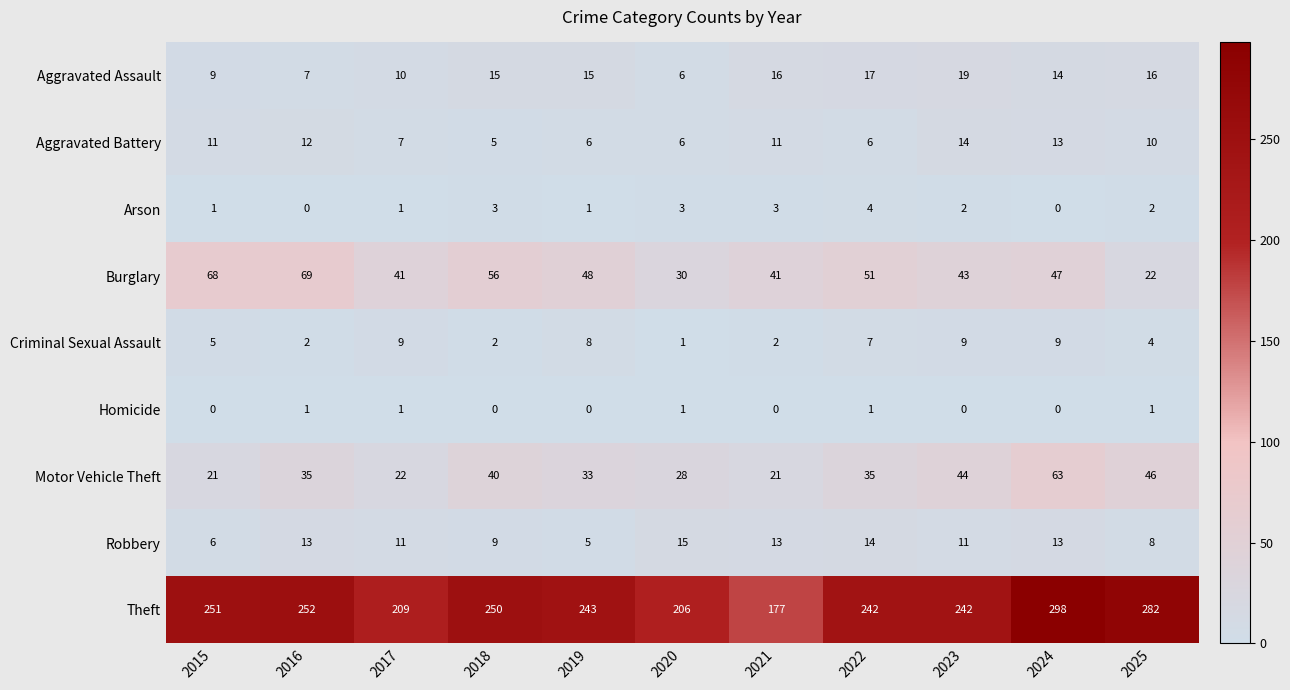

At which label does Robbery reach its peak?

2020